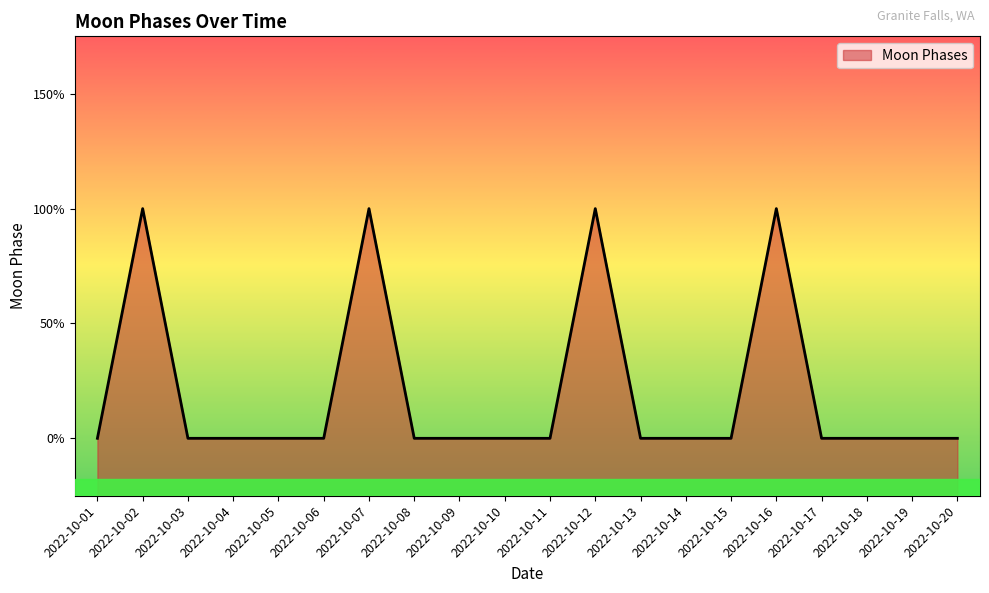

What is the change in value from 2022-10-07 to 2022-10-17?

-2